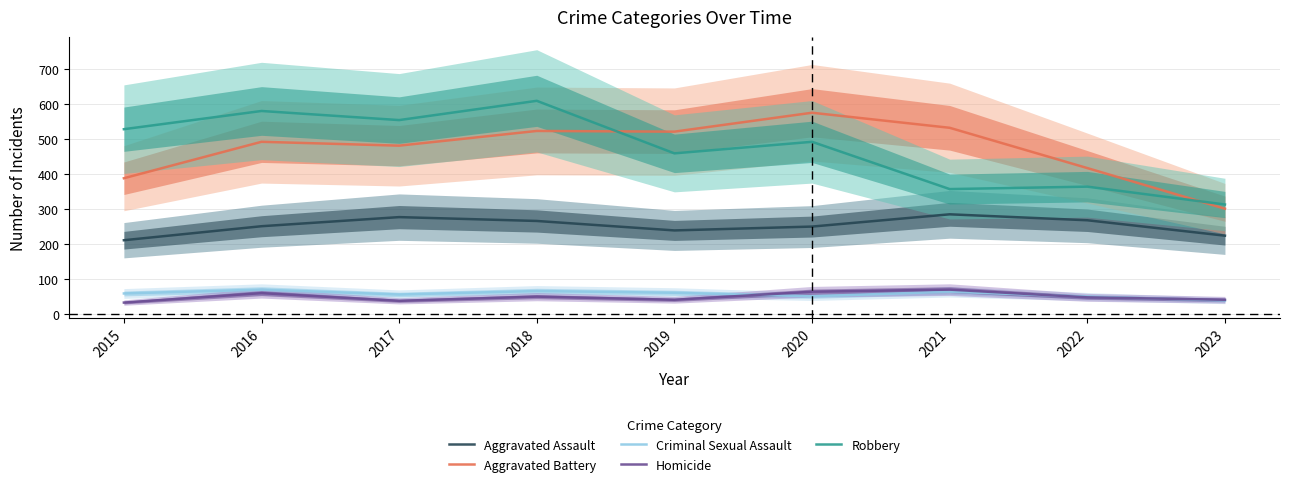

What is the total value across all series at 2018?

1509